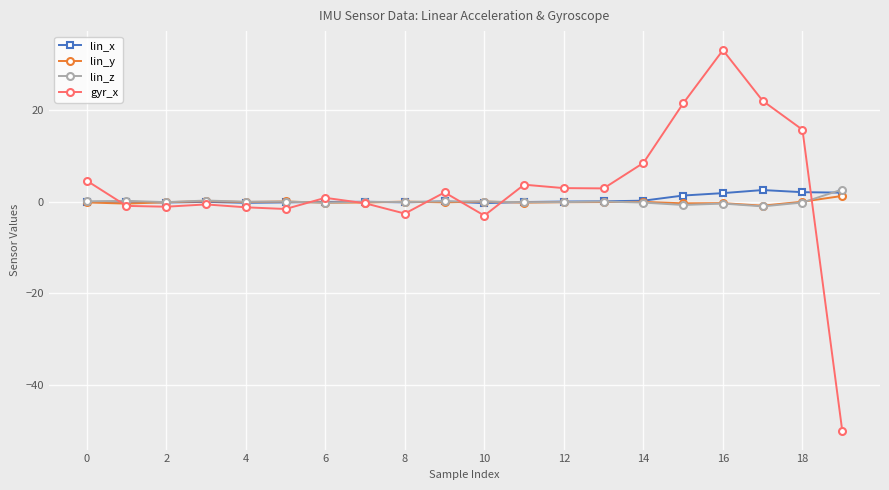

Which series has the largest range (max minus min)?

gyr_x